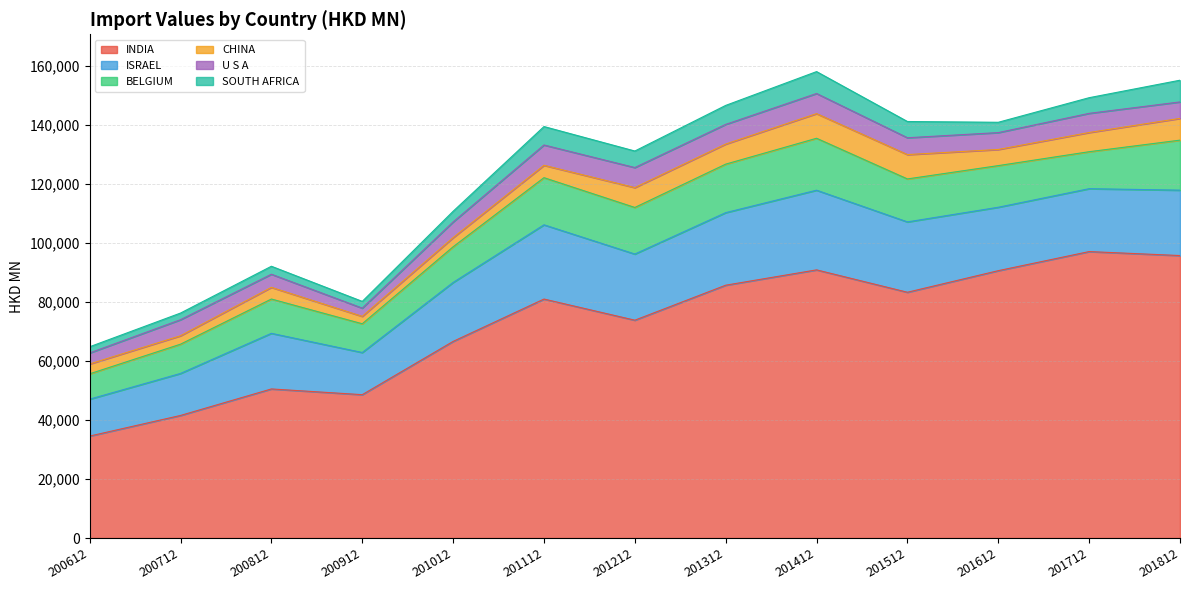

What is the lowest value of the CHINA series?

2506.0